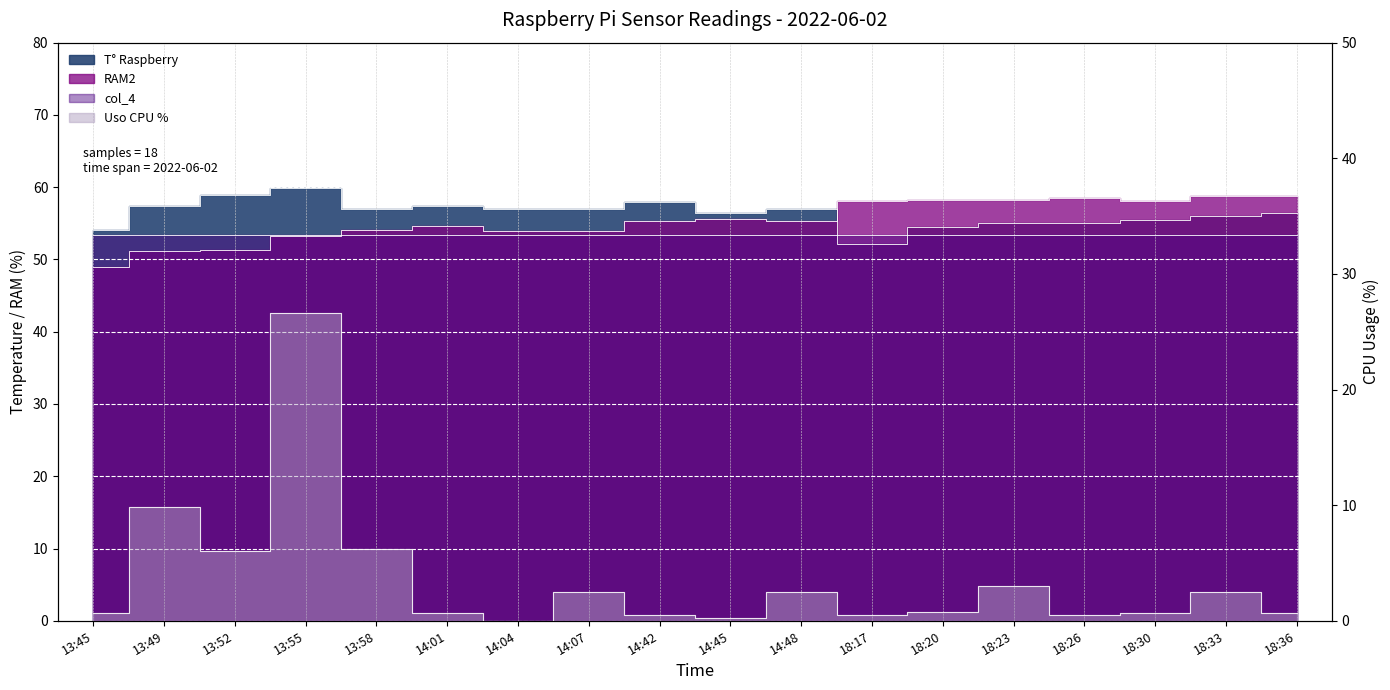

Reading right to left, extract all data points from this chart.

T° Raspberry: 18:36=56.5	18:33=56.0	18:30=55.5	18:26=55.0	18:23=55.0	18:20=54.5	18:17=52.1	14:48=57.0	14:45=56.5	14:42=57.9	14:07=57.0	14:04=57.0	14:01=57.5	13:58=57.0	13:55=59.9	13:52=58.9	13:49=57.5	13:45=54.0
Uso CPU %: 18:36=0.7	18:33=2.5	18:30=0.7	18:26=0.5	18:23=3.0	18:20=0.8	18:17=0.5	14:48=2.5	14:45=0.2	14:42=0.5	14:07=2.5	14:04=0.0	14:01=0.7	13:58=6.2	13:55=26.6	13:52=6.0	13:49=9.8	13:45=0.7
RAM2: 18:36=58.8	18:33=58.8	18:30=58.1	18:26=58.5	18:23=58.2	18:20=58.2	18:17=58.1	14:48=55.3	14:45=55.6	14:42=55.3	14:07=53.9	14:04=53.9	14:01=54.6	13:58=54.1	13:55=53.3	13:52=51.3	13:49=51.2	13:45=48.9